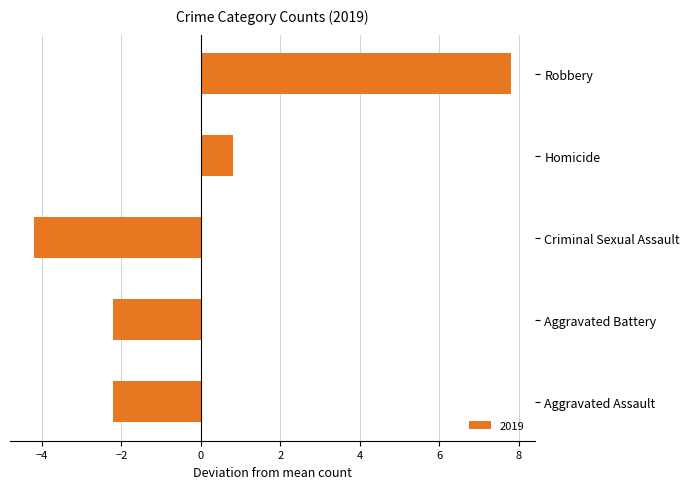

What is the difference between the maximum and second lowest values?

10.0